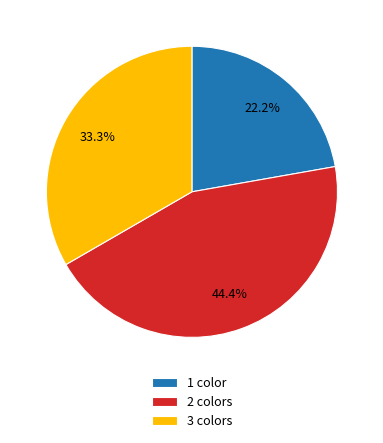

How many slices are in this pie chart?

3